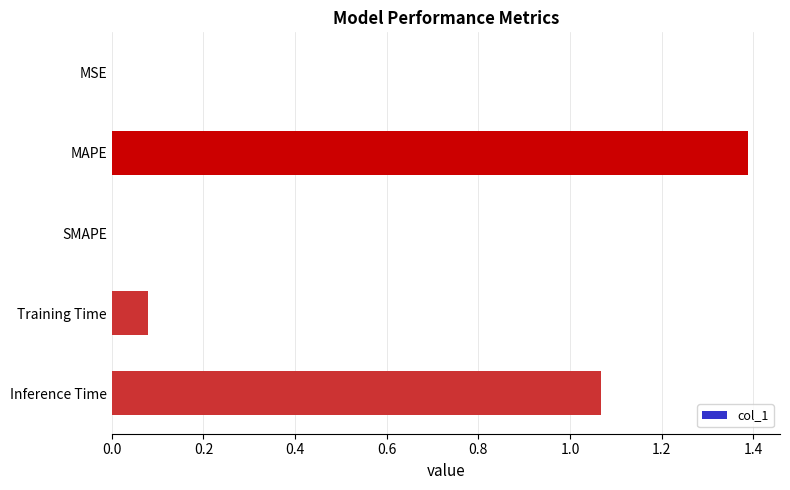

What is the sum of all values?

2.5